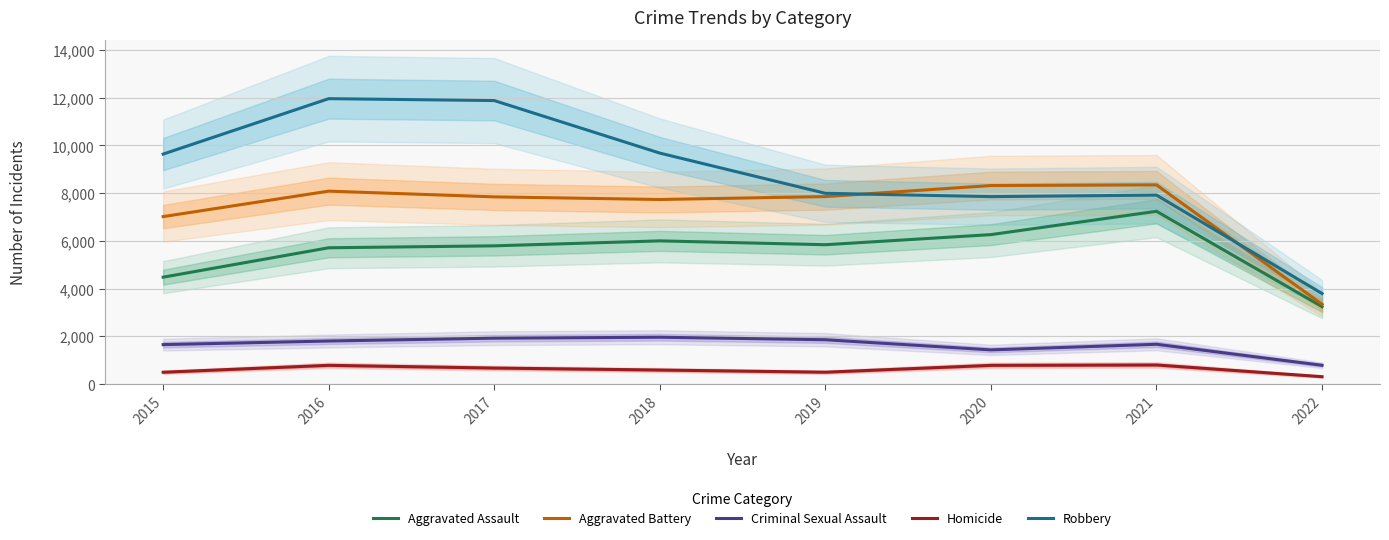

At which label does Aggravated Assault reach its peak?

2021